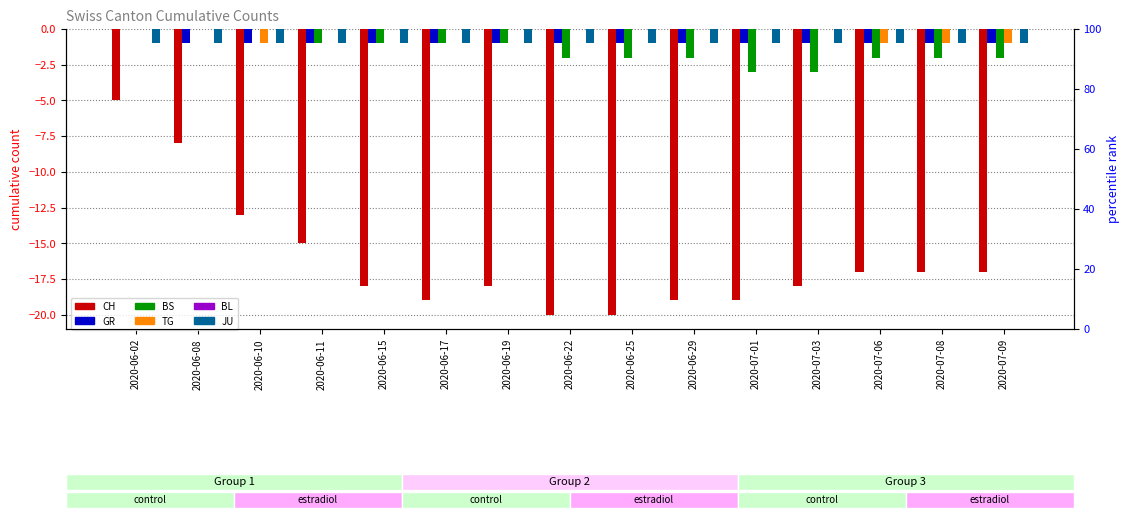

Between 2020-06-08 and 2020-06-17, which series saw the biggest shift?

CH